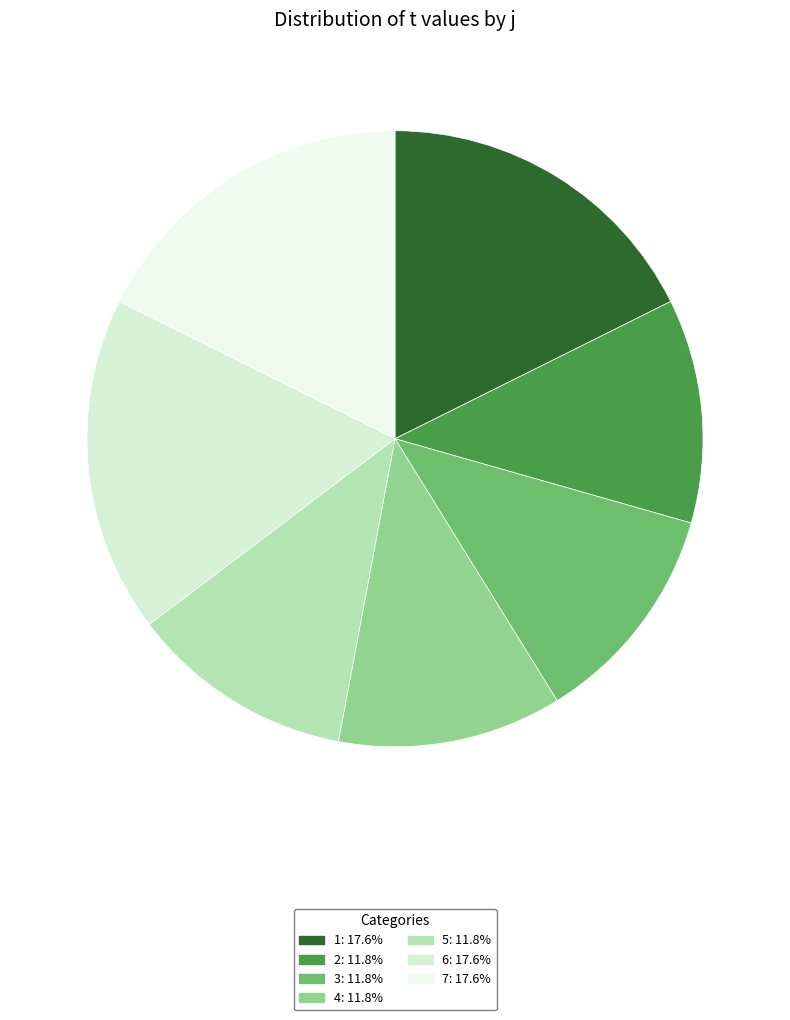

Which slice is the largest?

1